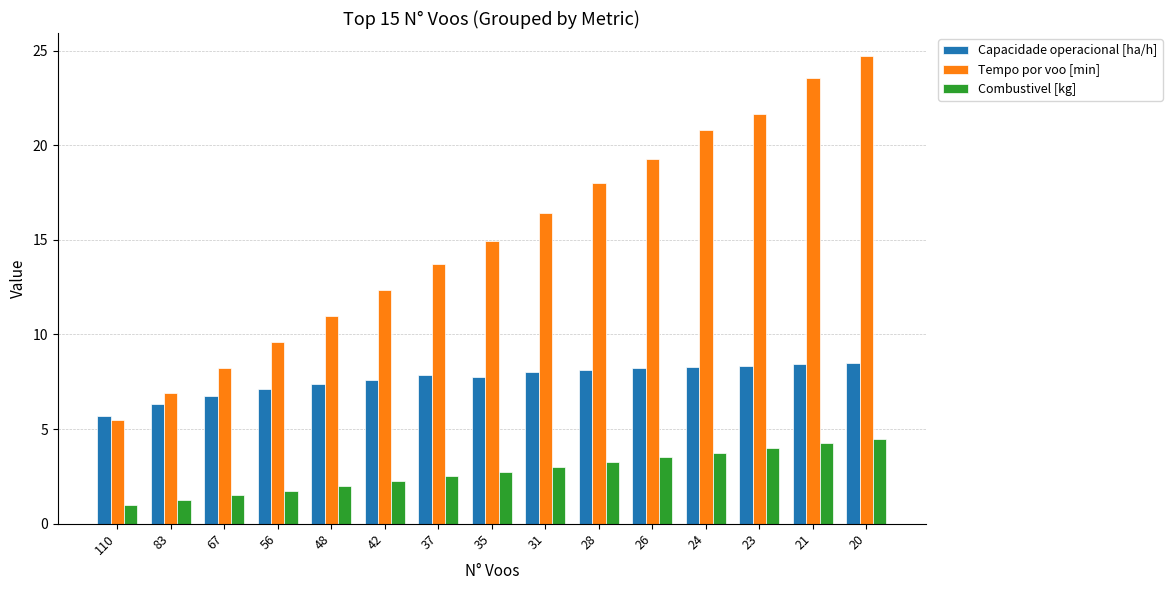

Rank the categories by Tempo por voo [min] value from lowest to highest.

110, 83, 67, 56, 48, 42, 37, 35, 31, 28, 26, 24, 23, 21, 20